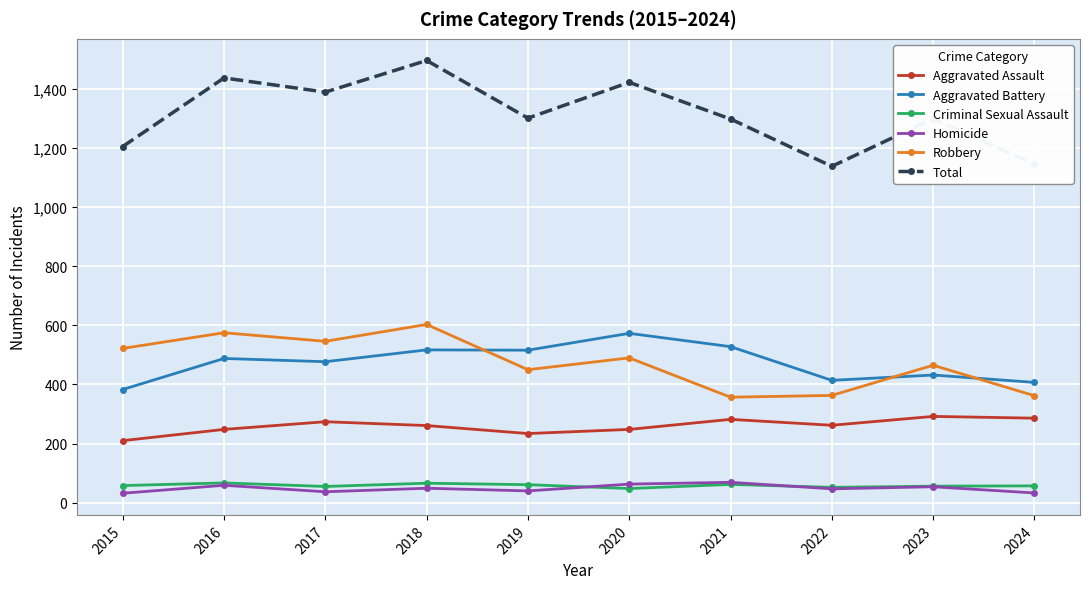

True or false: Aggravated Assault and Robbery intersect in this chart.

False